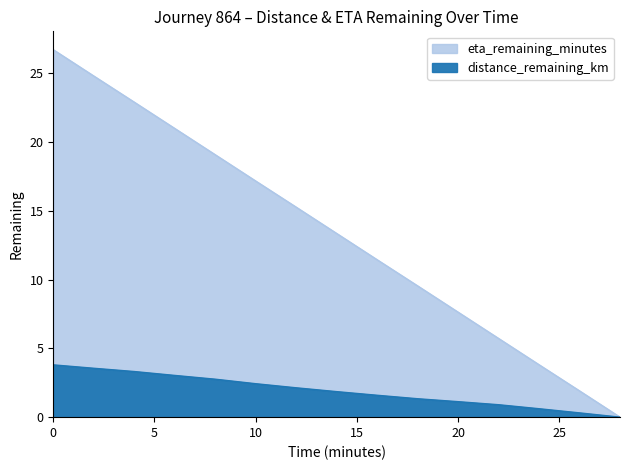

What position from the left is 16.0?

9